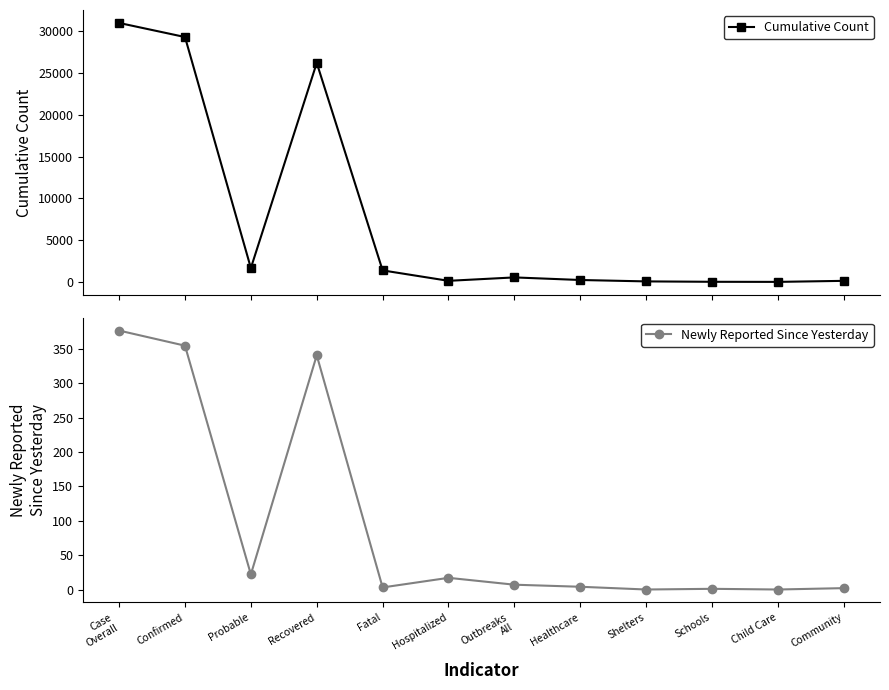

Between Probable and Fatal, which series saw the biggest shift?

Cumulative Count